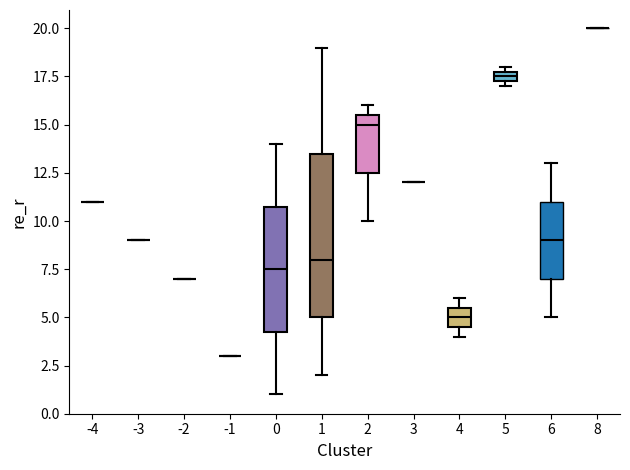

Comparing the boxes themselves (not the whiskers), which one is the tallest?

1